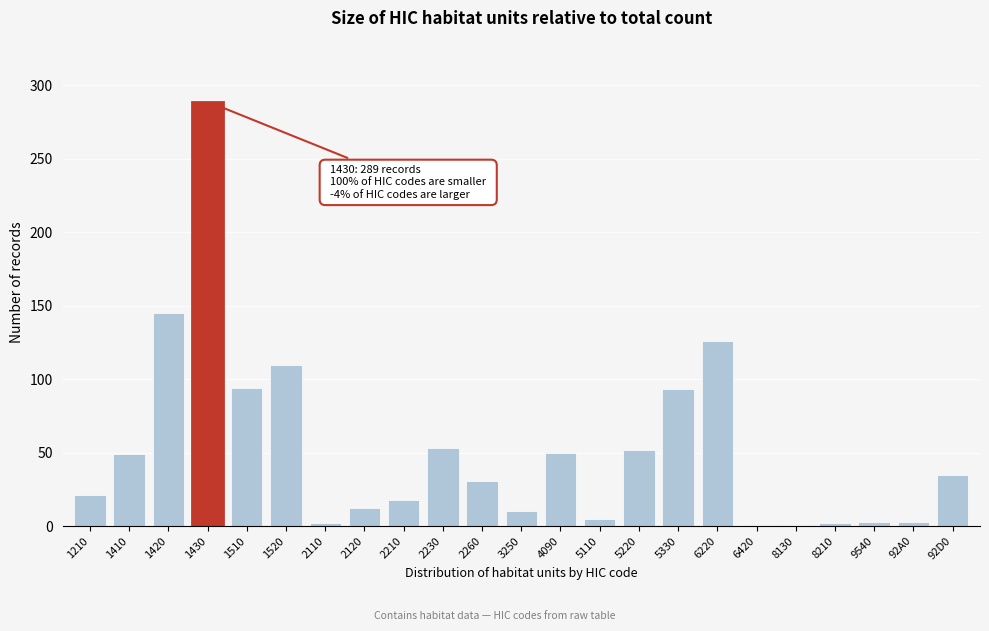

At which category does the chart reach its peak across all series?

1430